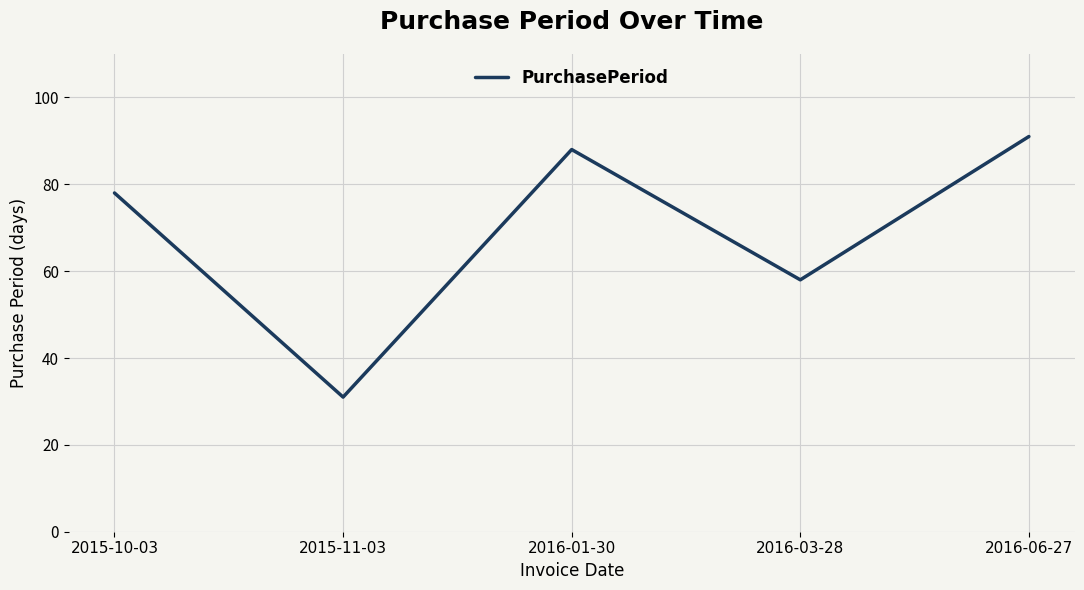

List the labels in order of value, largest first.

2016-06-27, 2016-01-30, 2015-10-03, 2016-03-28, 2015-11-03